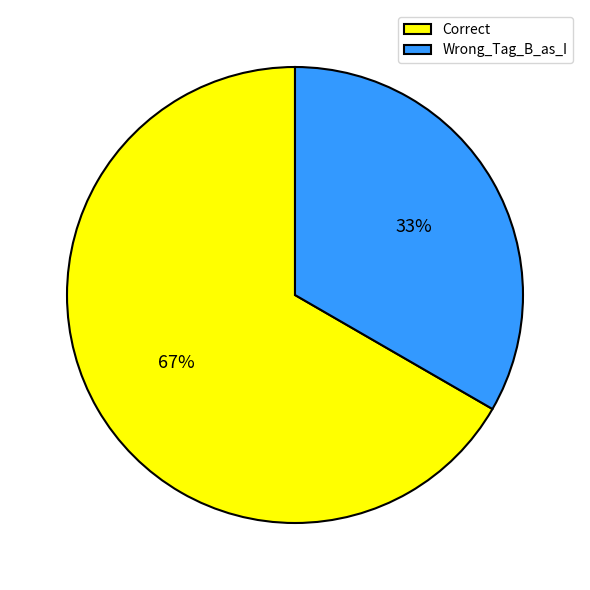

Is there any slice that represents more than half of the pie?

Yes